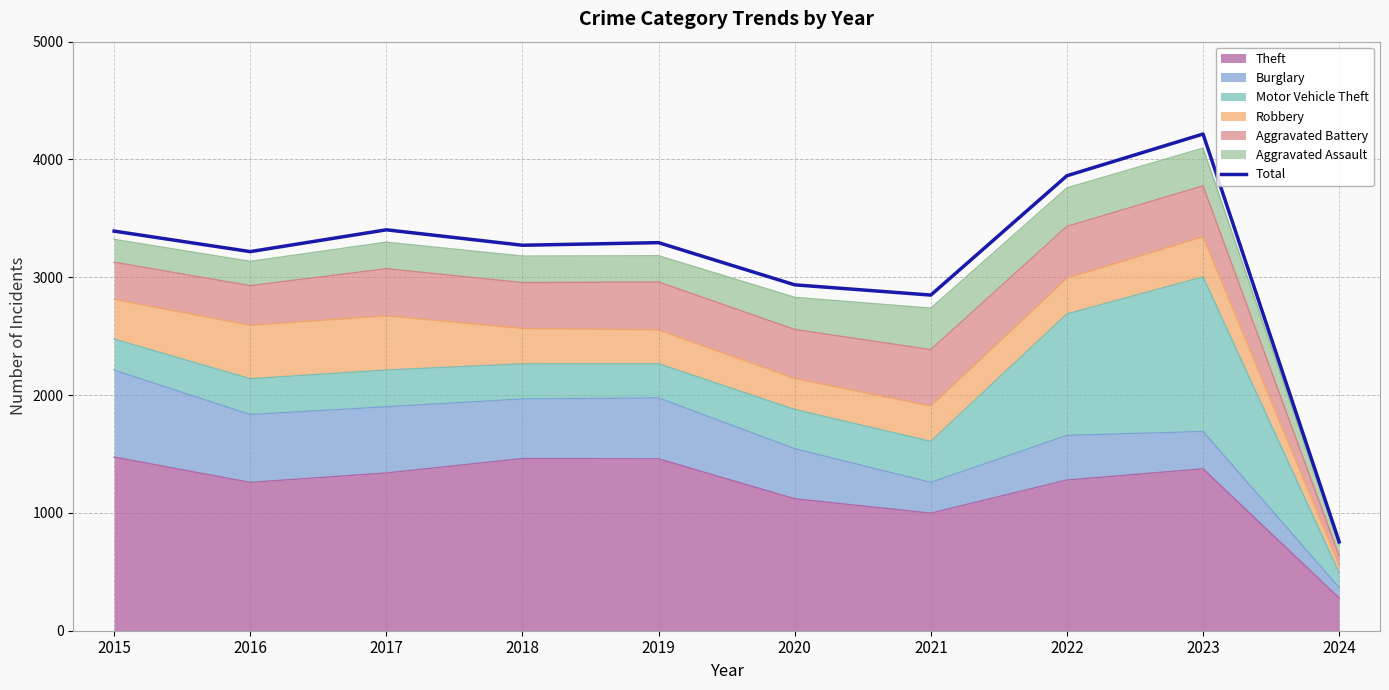

Rank the categories by value from lowest to highest.

2024, 2021, 2020, 2016, 2018, 2019, 2015, 2017, 2022, 2023